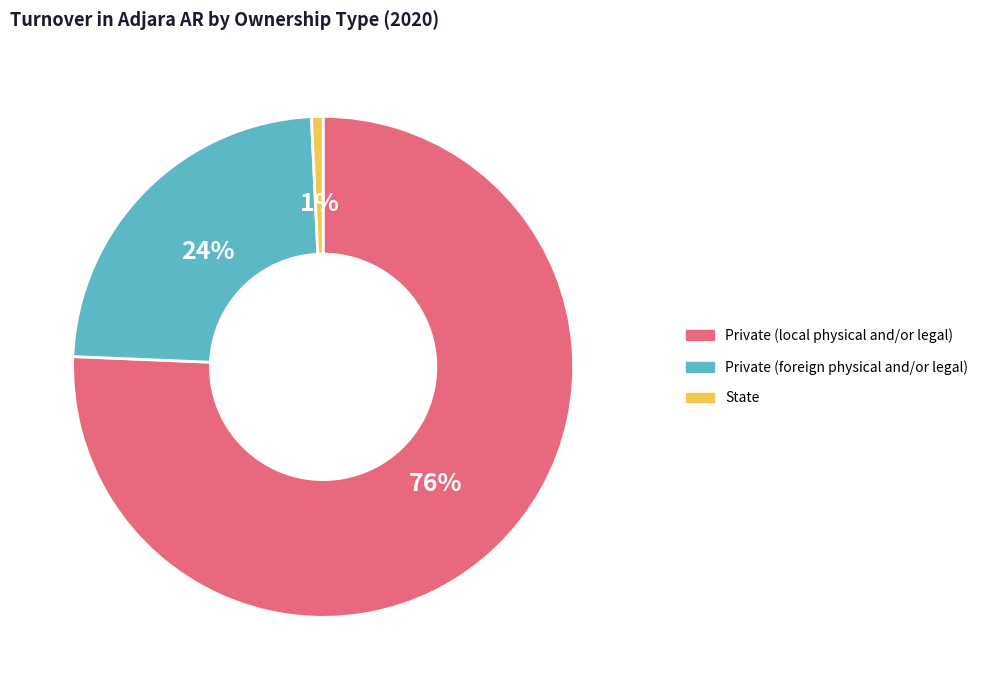

True or false: Private (local physical and/or legal) accounts for 76% of the total.

True